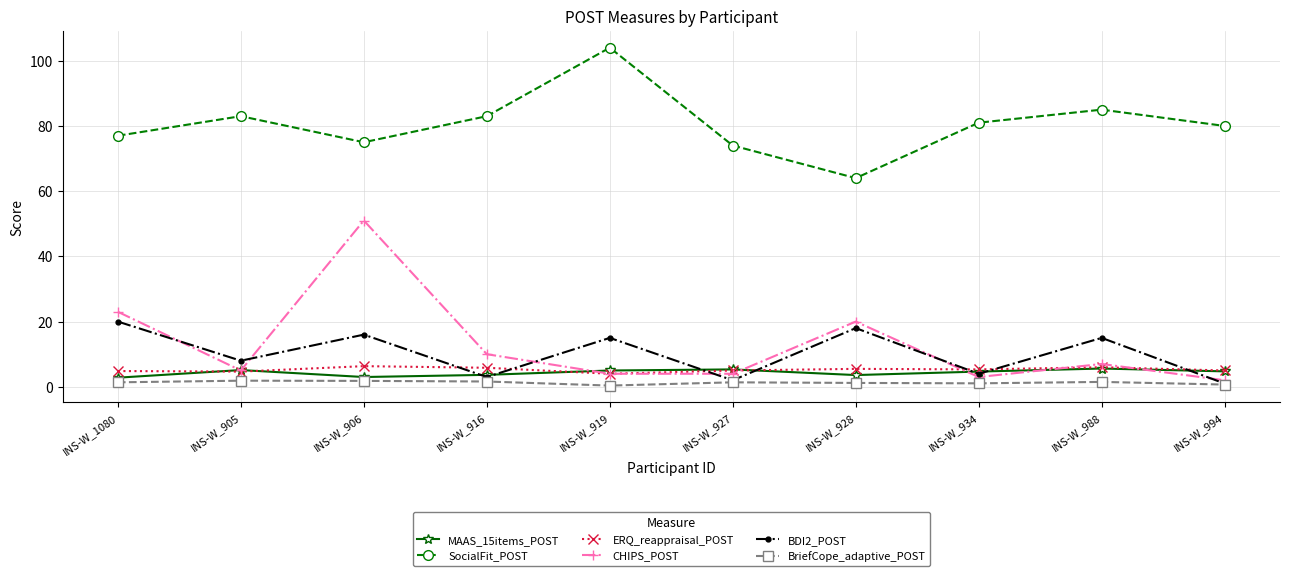

Which series has the widest spread of values?

CHIPS_POST